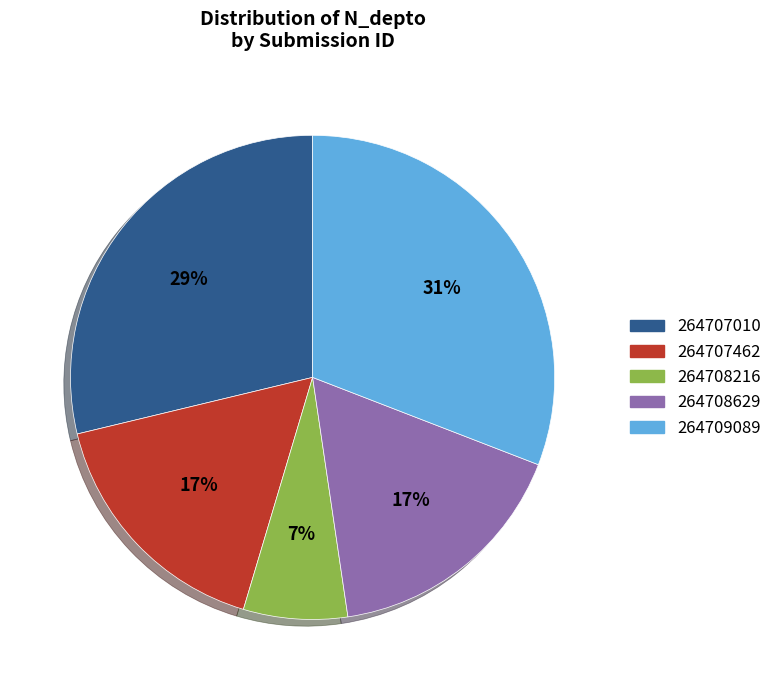

Is the sum of 264708629 and 264709089 greater than half?

No